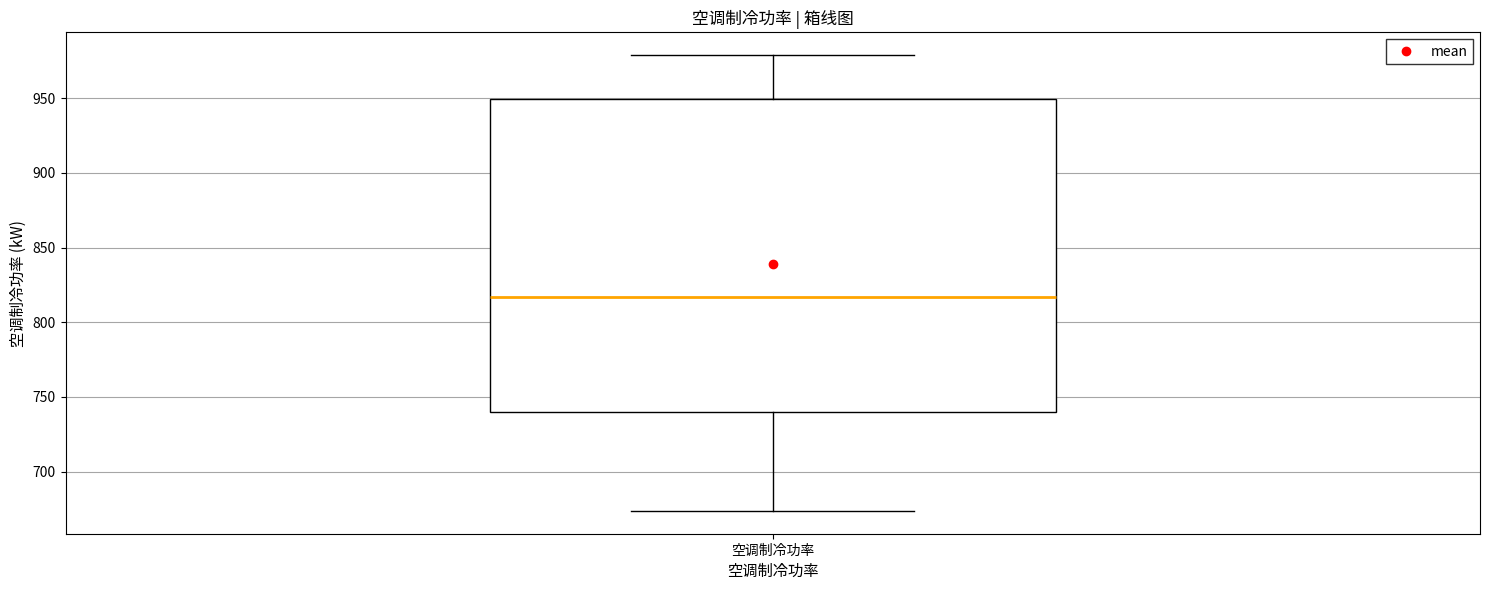

Transcribe this box plot: give where the median line is, the range the box spans, and where the two whiskers end, as read against the y-axis. The values are not printed on the chart, so give them approximately, as read against the axis.

median 815, box 740 to 950, whiskers 675 to 980